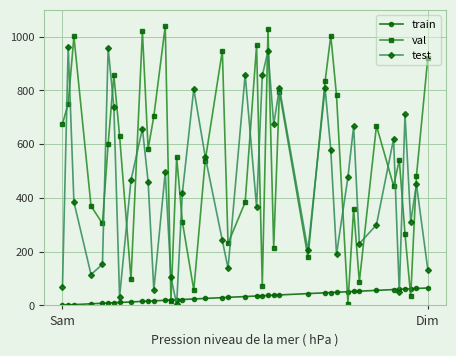

Which series ends up on top after the final intersection of test and val?

val